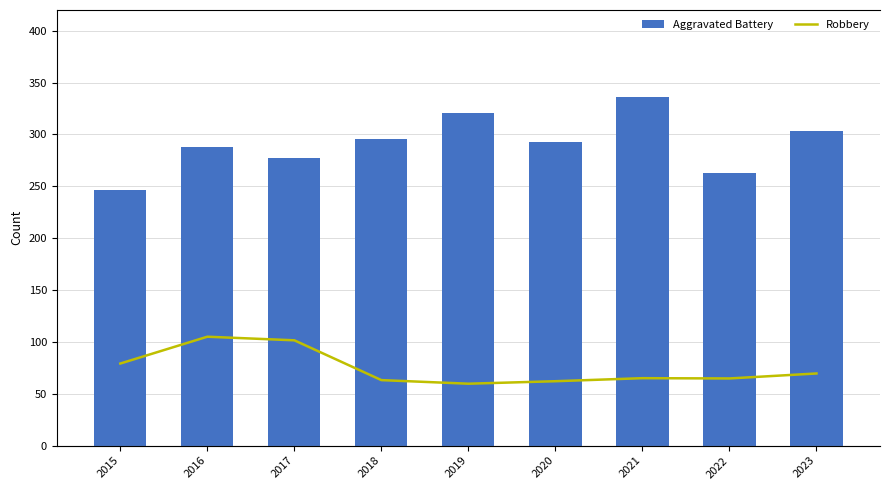

Is it true that Aggravated Battery equals 336 at 2021?

True